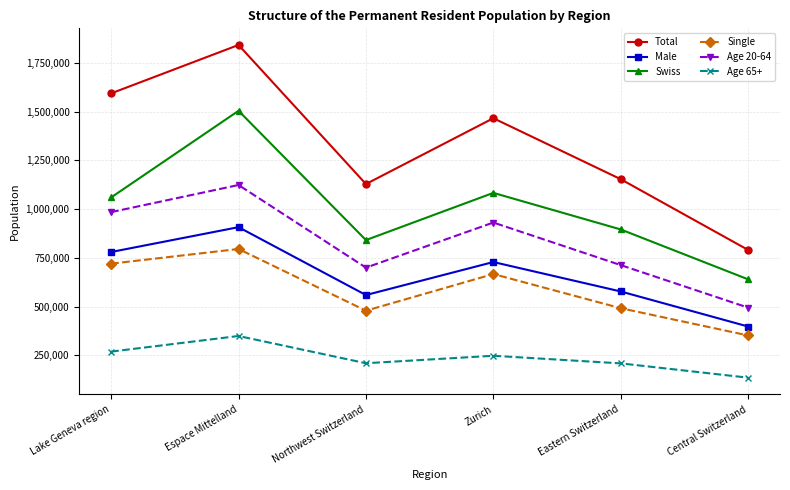

How many interior local valleys does the Single series have?

1